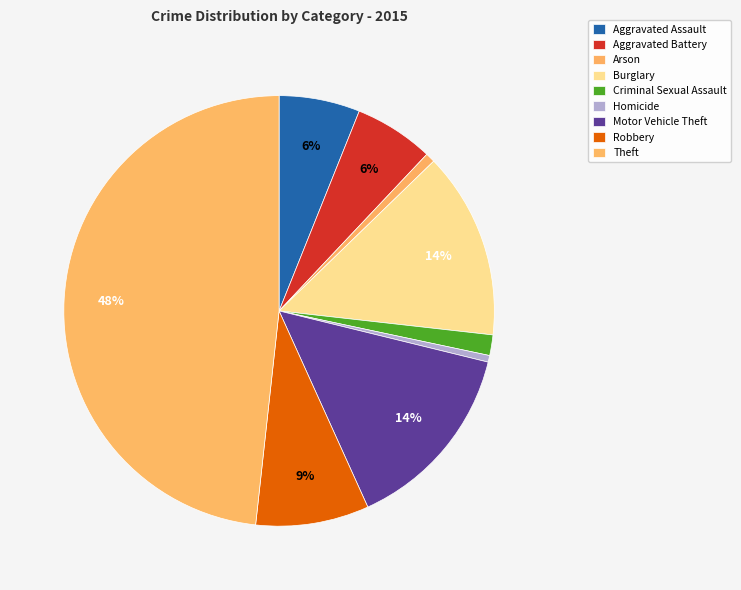

Count the number of slices in the pie.

9